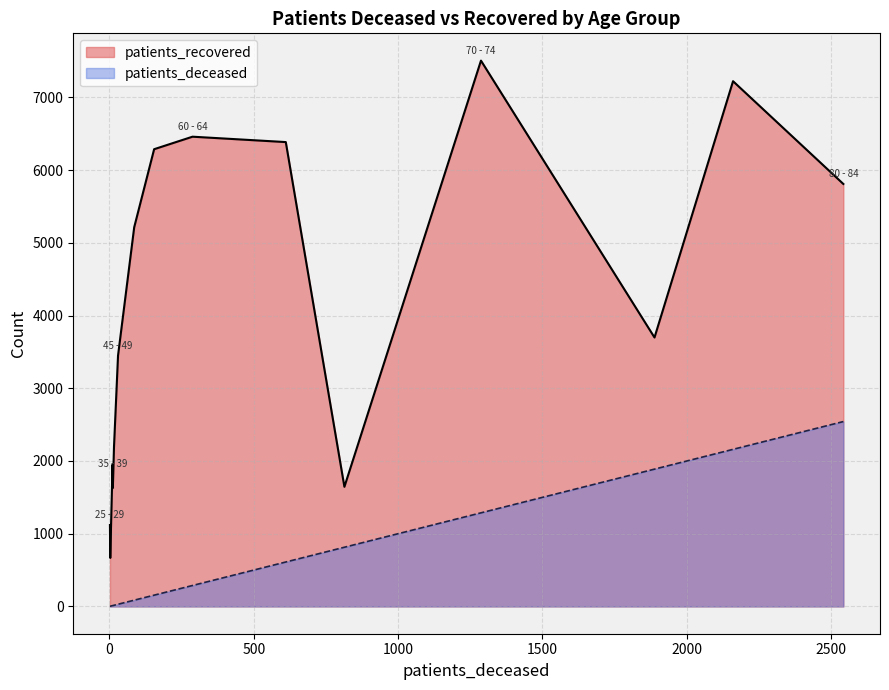

How many interior local valleys does the patients_recovered series have?

2